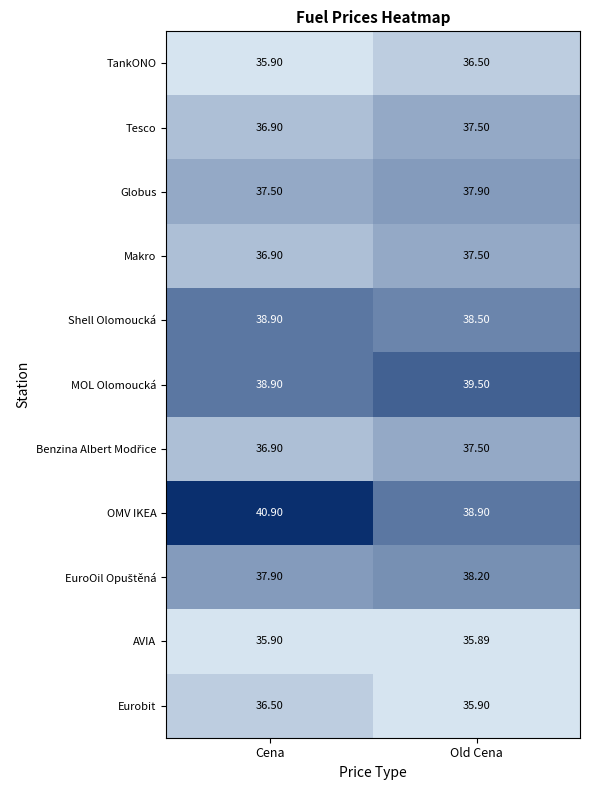

Which category has the highest value in the TankONO series?

Old Cena